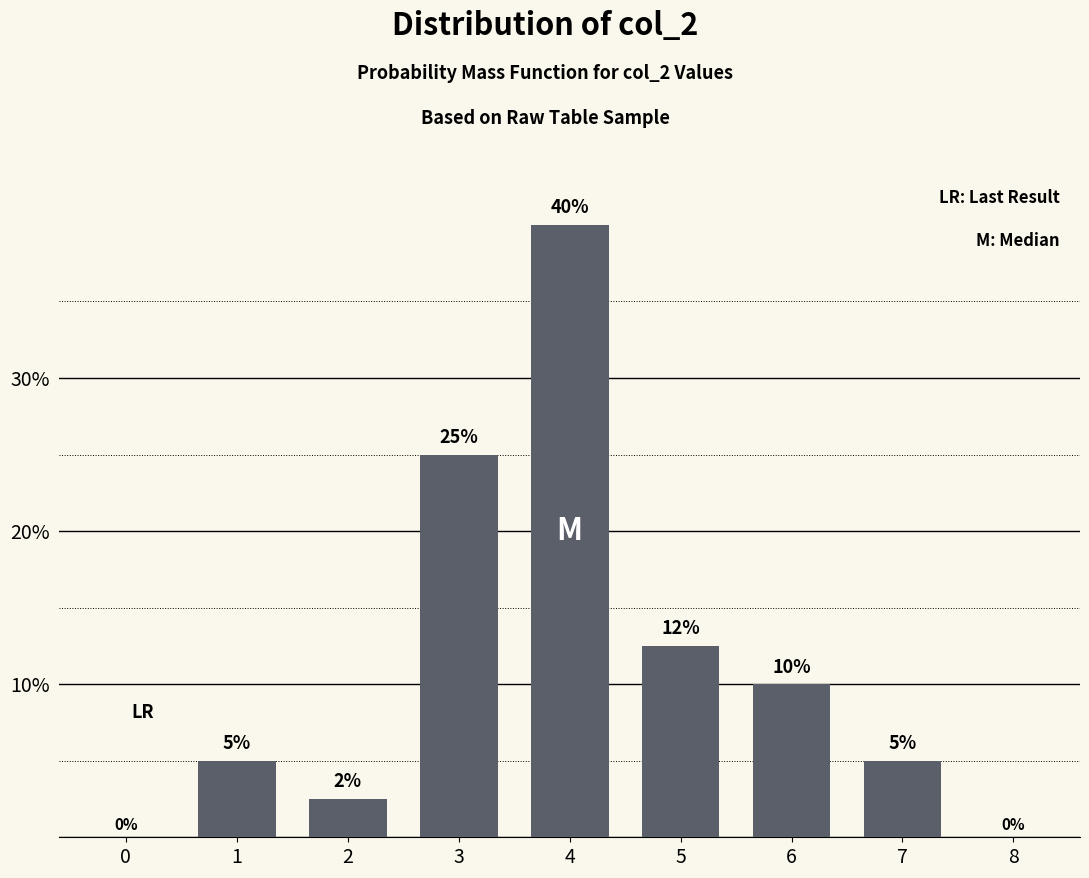

At which label is the value closest to 20?

3